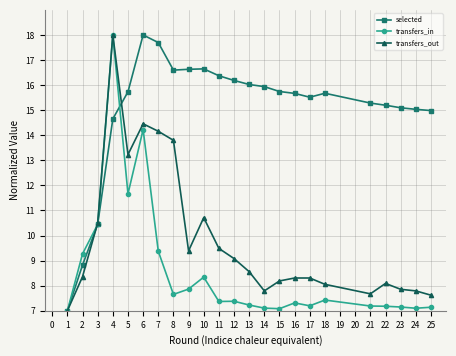

At which category is the sum across all series the highest?

4